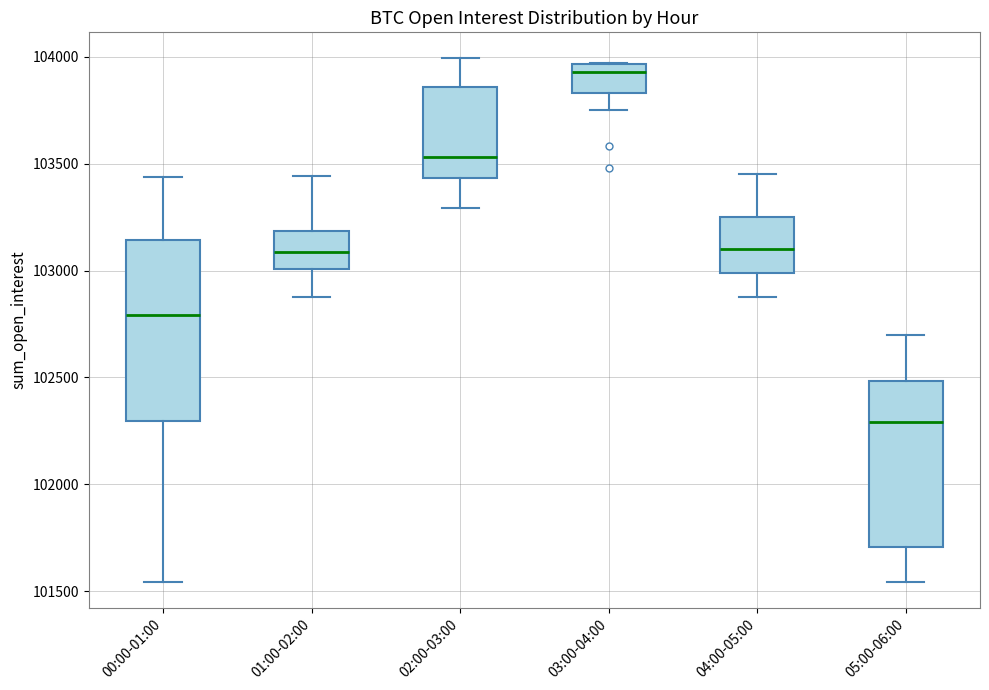

Where does the upper whisker of the box for 01:00-02:00 end on the y-axis? The values are not printed on the chart, so give them approximately, as read against the axis.

103450